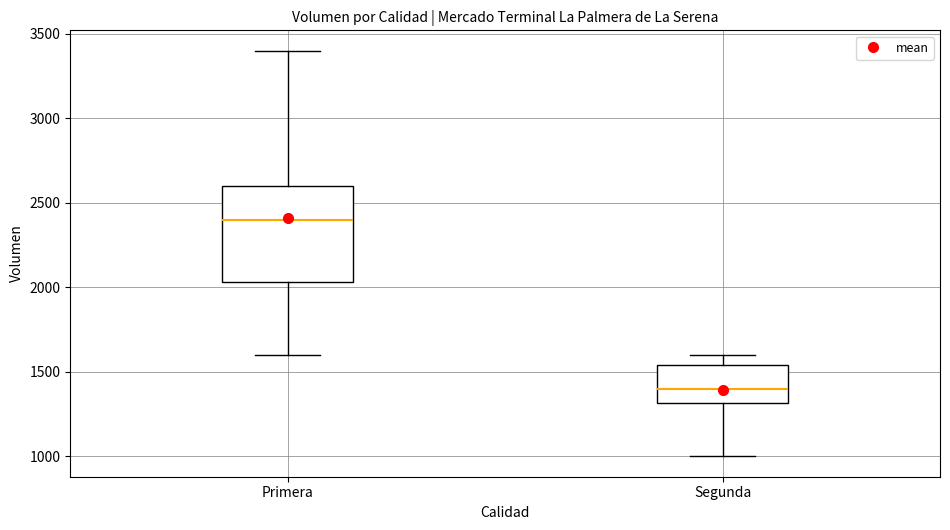

Comparing the boxes themselves (not the whiskers), which one is the tallest?

Primera